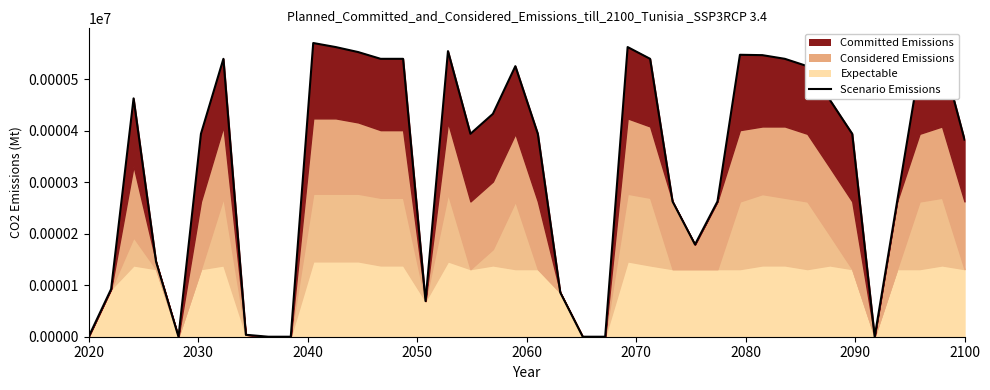

How many positive values are there?

33